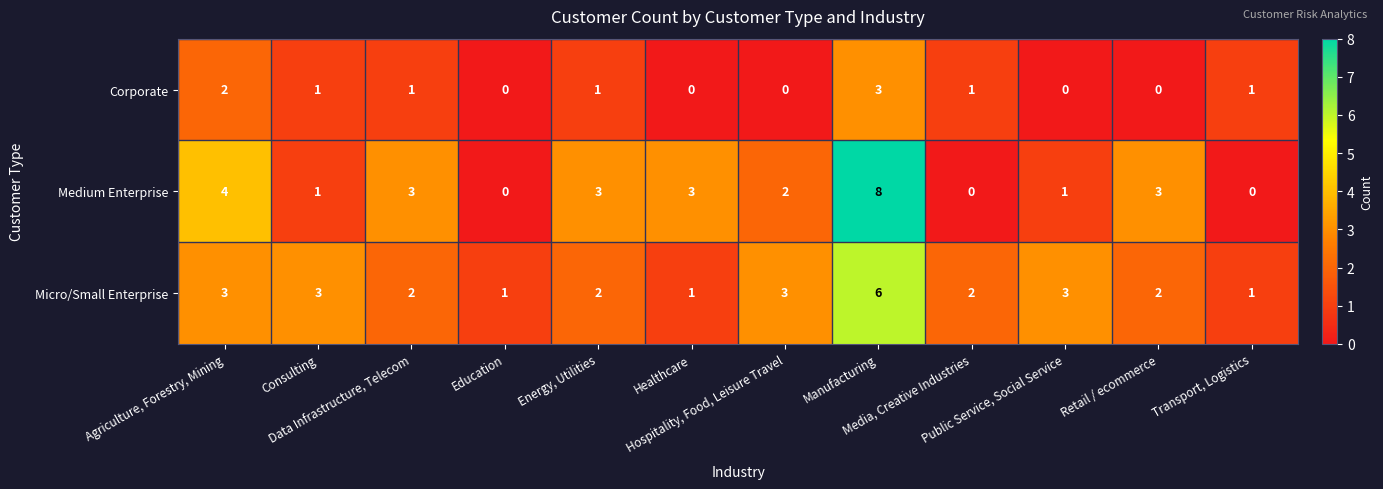

What is the sum of all Corporate values?

10